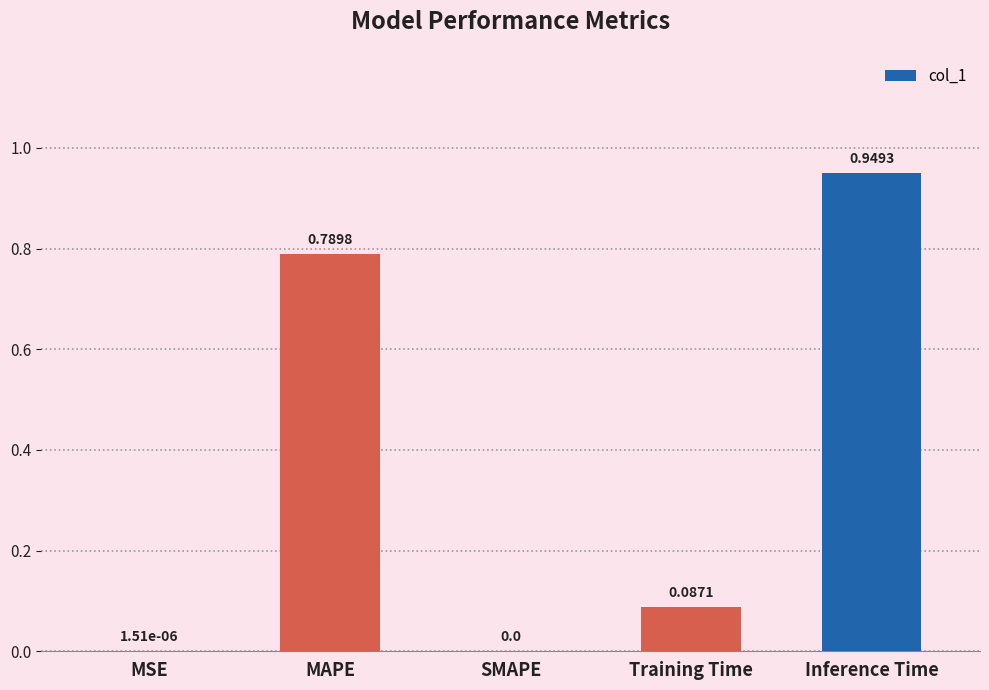

What is the sum of all values?

1.8